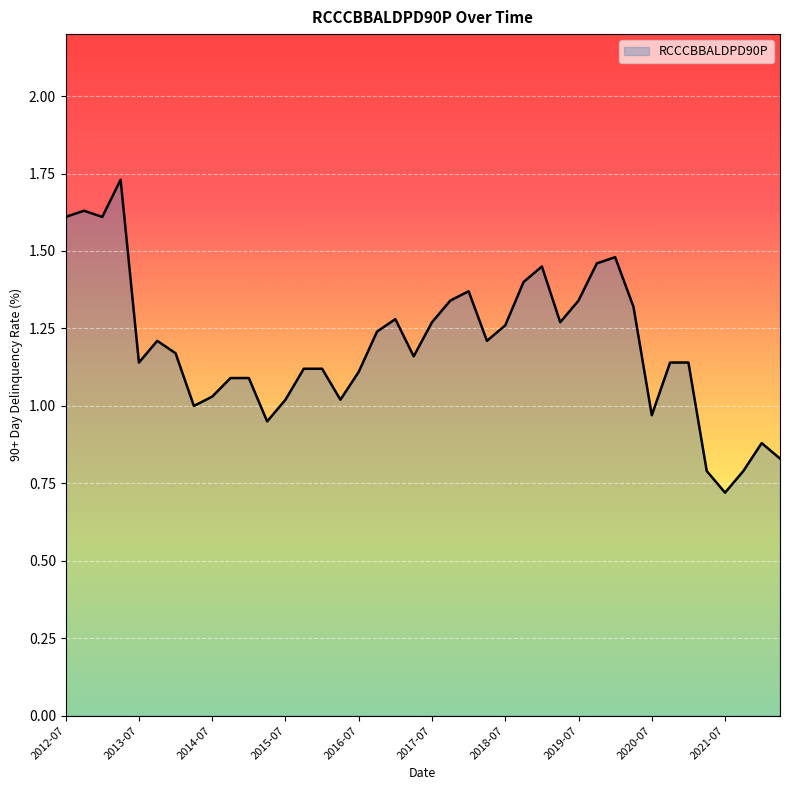

List the labels in order of value, largest first.

2013-04, 2012-10, 2012-07, 2013-01, 2020-01, 2019-10, 2019-01, 2018-10, 2018-01, 2017-10, 2019-07, 2020-04, 2017-01, 2017-07, 2019-04, 2018-07, 2016-10, 2013-10, 2018-04, 2014-01, 2017-04, 2013-07, 2020-10, 2021-01, 2015-10, 2016-01, 2016-07, 2014-10, 2015-01, 2014-07, 2015-07, 2016-04, 2014-04, 2020-07, 2015-04, 2022-01, 2022-04, 2021-04, 2021-10, 2021-07